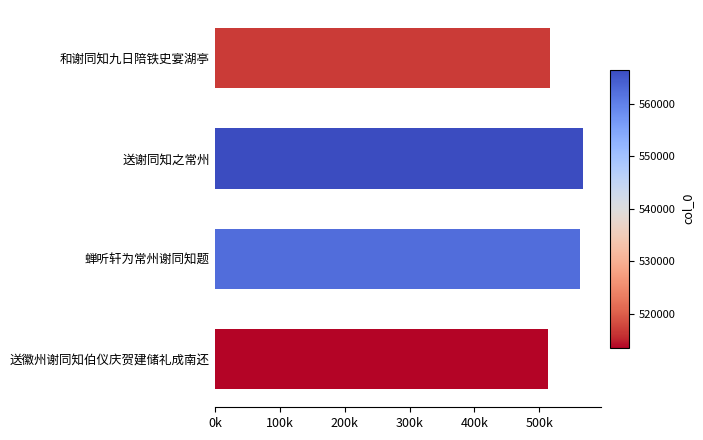

Does the chart contain any negative values?

No